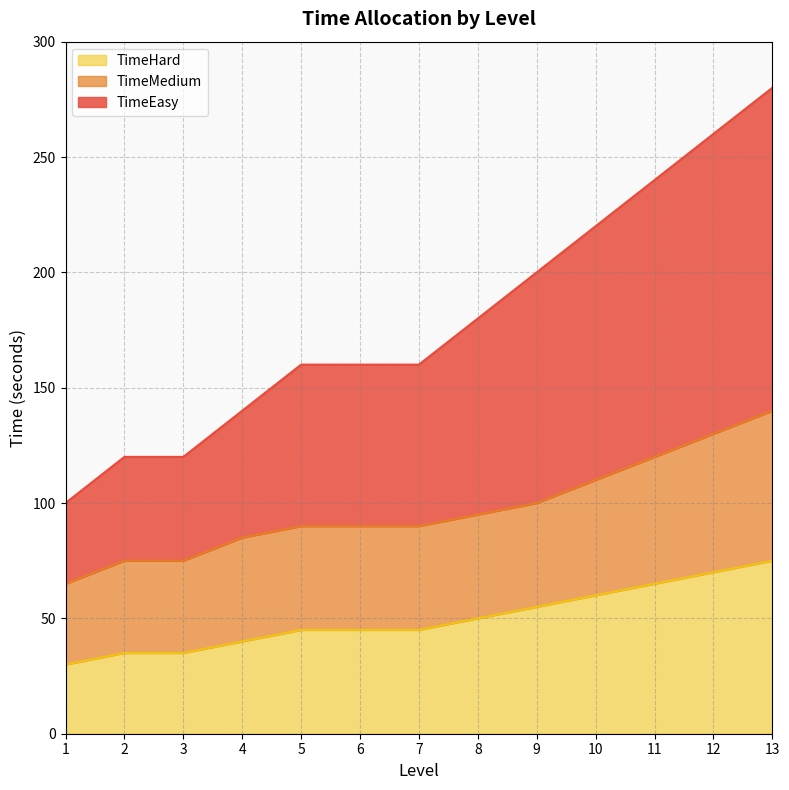

What is the total value across all series at 5?

160